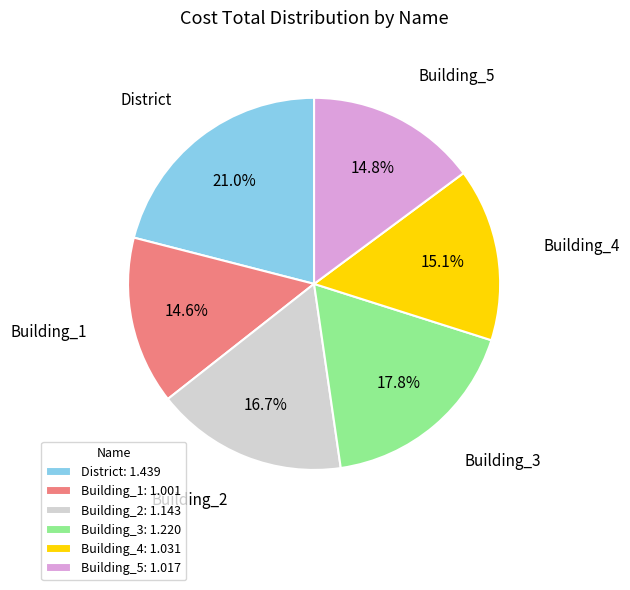

Do Building_2: 1.143 and Building_1: 1.001 together represent more than half of the pie?

No